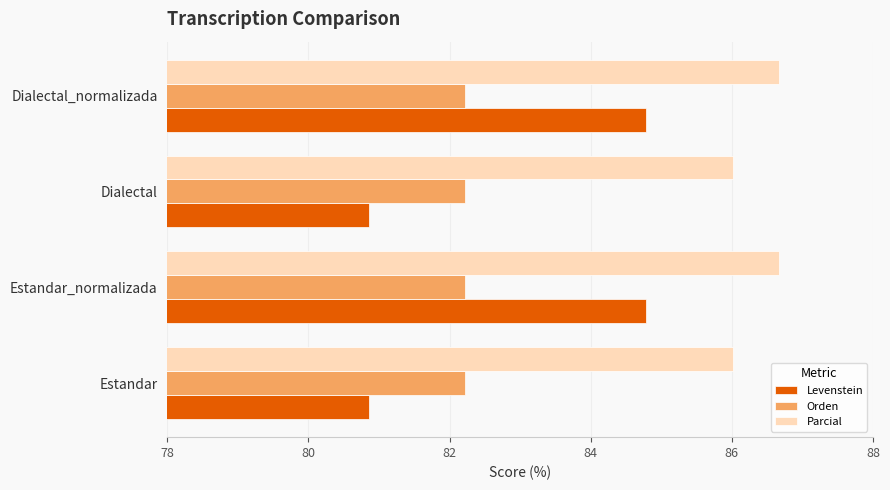

True or false: Orden has a value of 82.2 at Estandar.

True